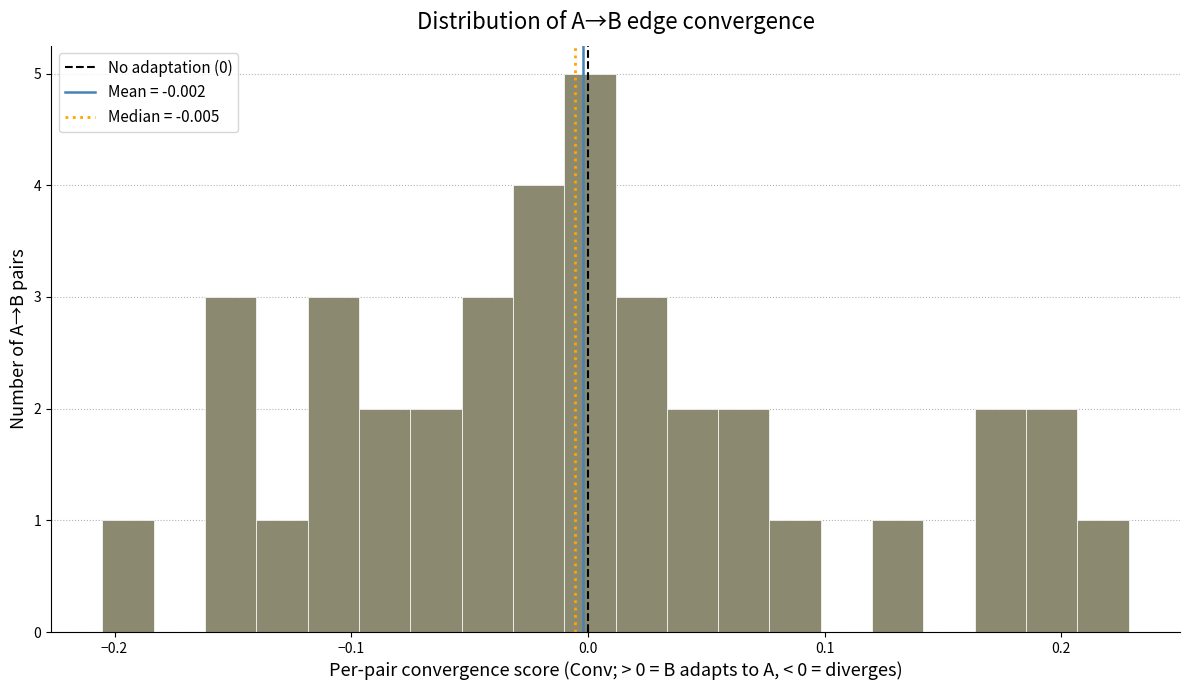

Around what value on the x-axis is the tallest bar? Give the approximate position of its centre, as read against the axis.

0.00